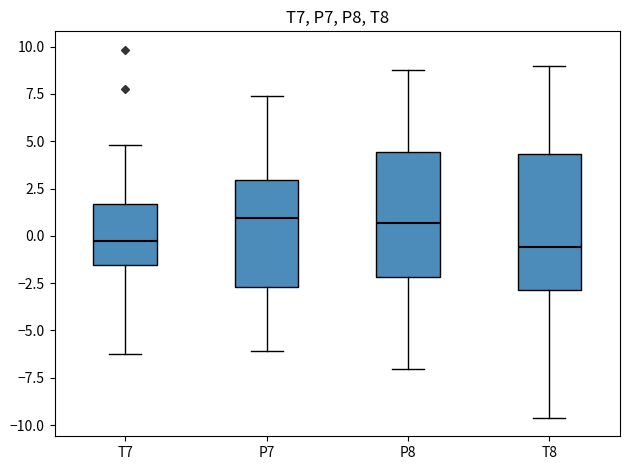

Reading left to right, transcribe this box plot: for each box, give where its median line is, the range the box spans, and where its two whiskers end, as read against the y-axis. The values are not printed on the chart, so give them approximately, as read against the axis.

T7: median -0.5, box -1.5 to 1.5, whiskers -6.0 to 5.0
P7: median 1.0, box -2.5 to 3.0, whiskers -6.0 to 7.5
P8: median 0.5, box -2.0 to 4.5, whiskers -7.0 to 9.0
T8: median -0.5, box -3.0 to 4.5, whiskers -9.5 to 9.0